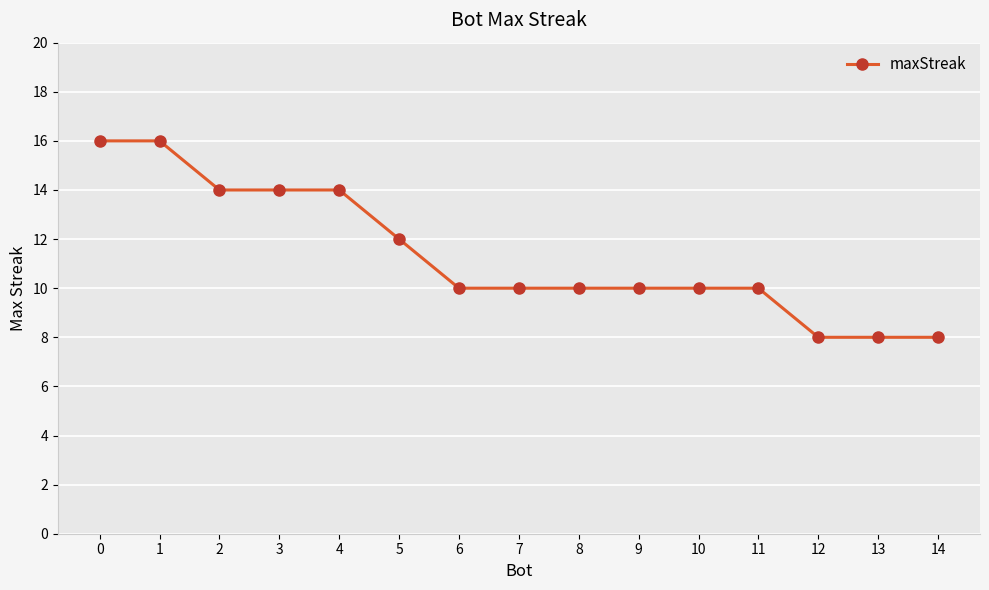

What is the change in value from 5 to 14?

-4